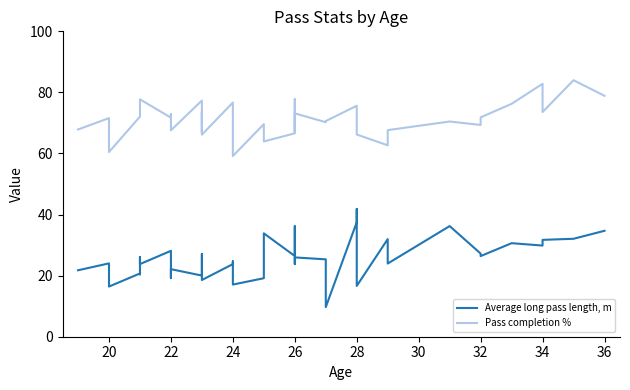

Rank the series by their maximum value, from highest to lowest.

Pass completion %, Average long pass length, m